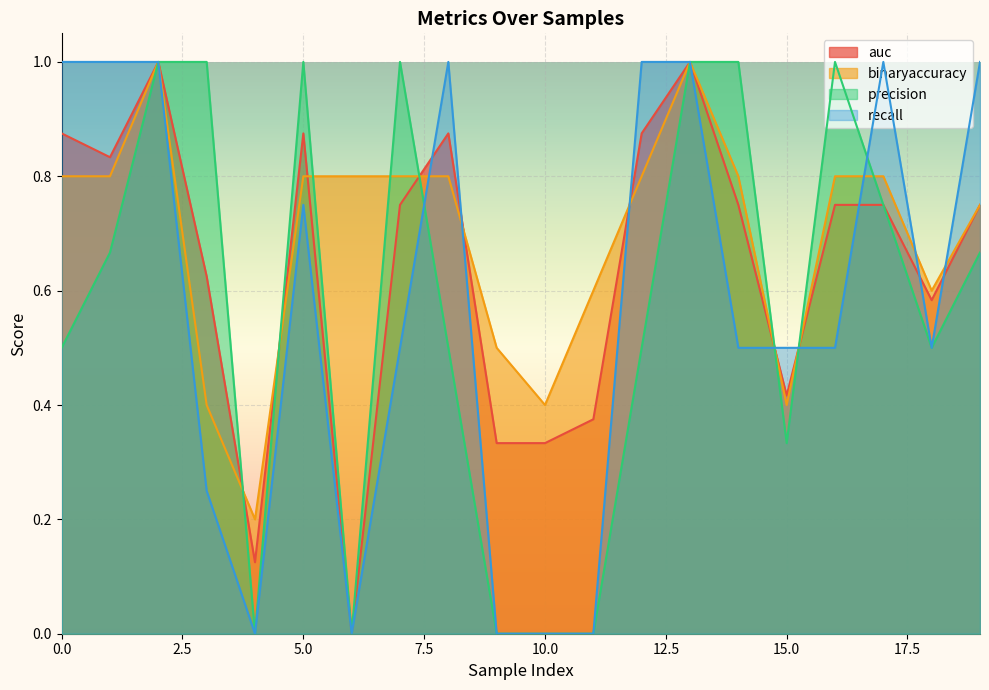

What is the difference between the second highest and minimum values in the auc series?

1.0